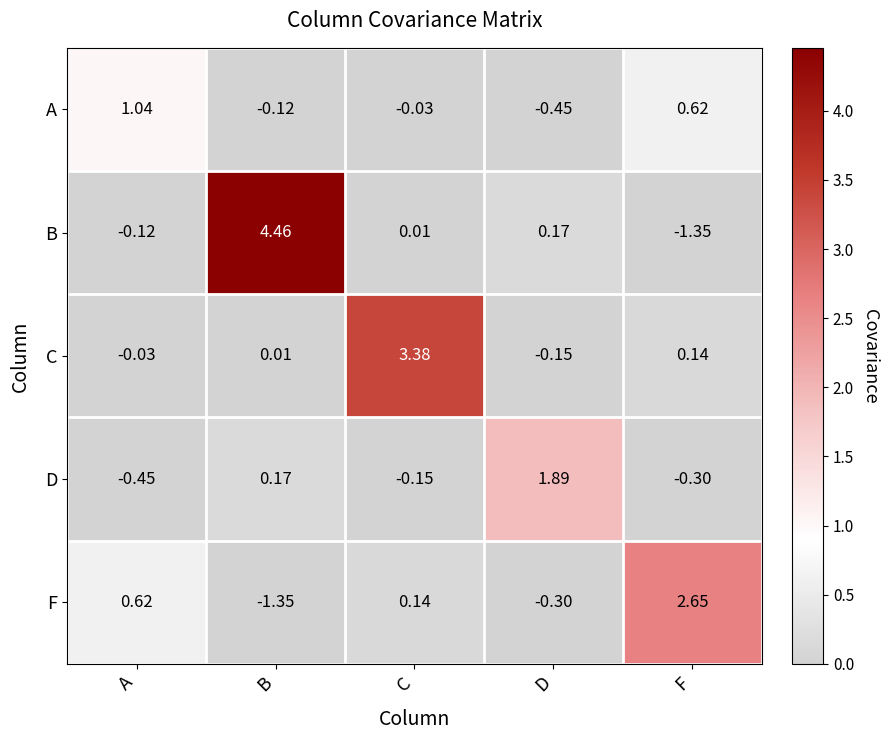

List the labels in order of D value, smallest first.

A, F, C, B, D